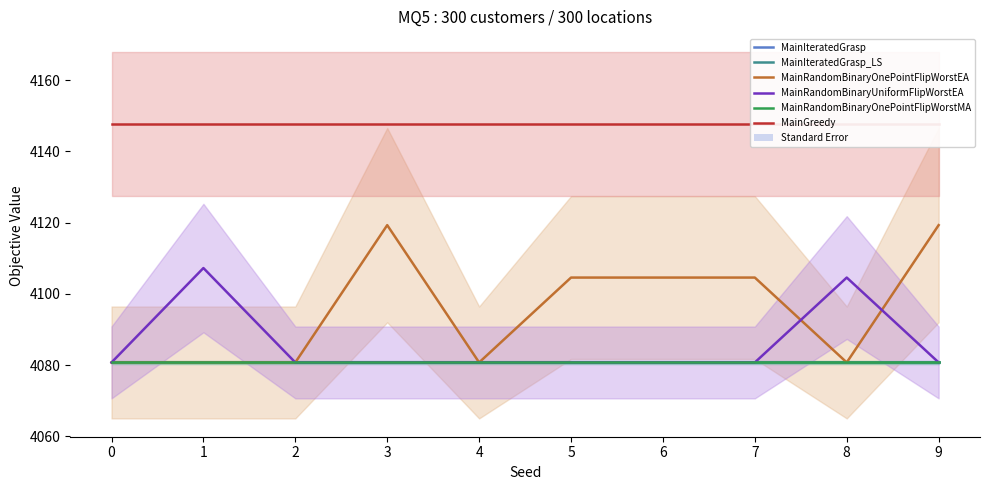

Is the value of MainRandomBinaryOnePointFlipWorstMA at 4 greater than the value of MainIteratedGrasp_LS at 3?

No